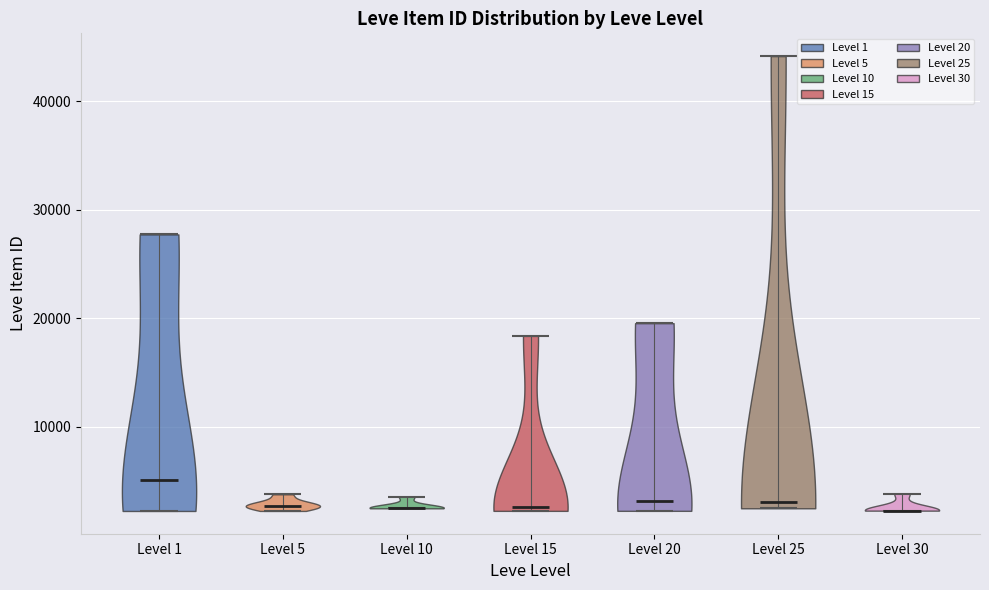

Reading left to right, read every violin against the y-axis: where its median line is, and the lowest and highest points it reaches. The values are not printed on the chart, so give them approximately, as read against the axis.

Level 1: median line 5000, lowest point 2000, highest point 28000
Level 5: median line 3000, lowest point 2000, highest point 4000
Level 10: median line 2000, lowest point 2000, highest point 4000
Level 15: median line 3000, lowest point 2000, highest point 18000
Level 20: median line 3000, lowest point 2000, highest point 20000
Level 25: median line 3000, lowest point 2000, highest point 44000
Level 30: median line 2000, lowest point 2000, highest point 4000